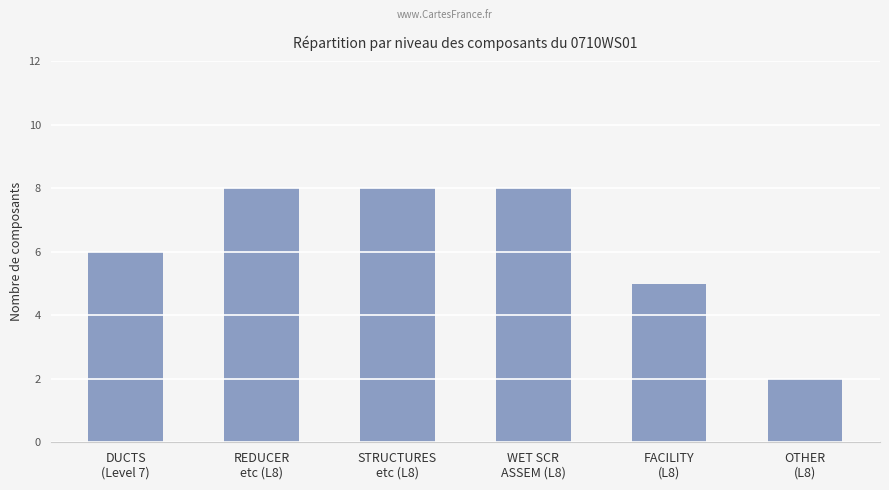

True or false: the data shows 13 at STRUCTURES
etc (L8).

False